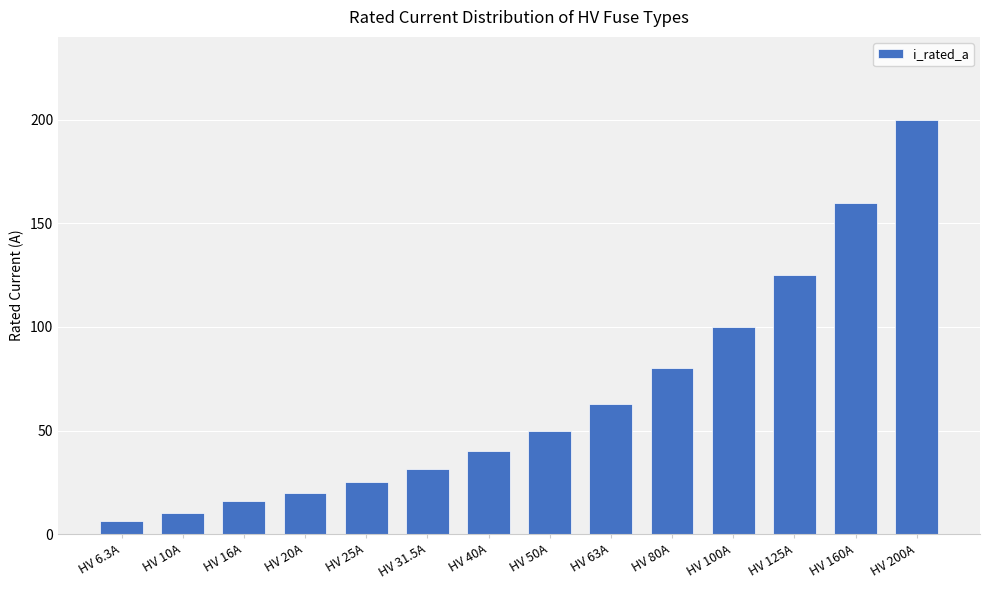

What is the smallest value displayed?

6.3